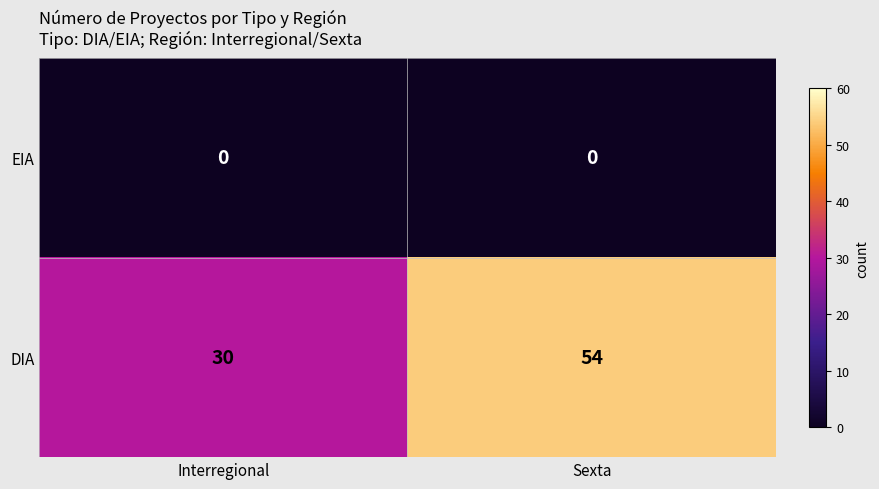

Reading right to left, list all the values displayed in this chart.

EIA: Sexta=0	Interregional=0
DIA: Sexta=54	Interregional=30